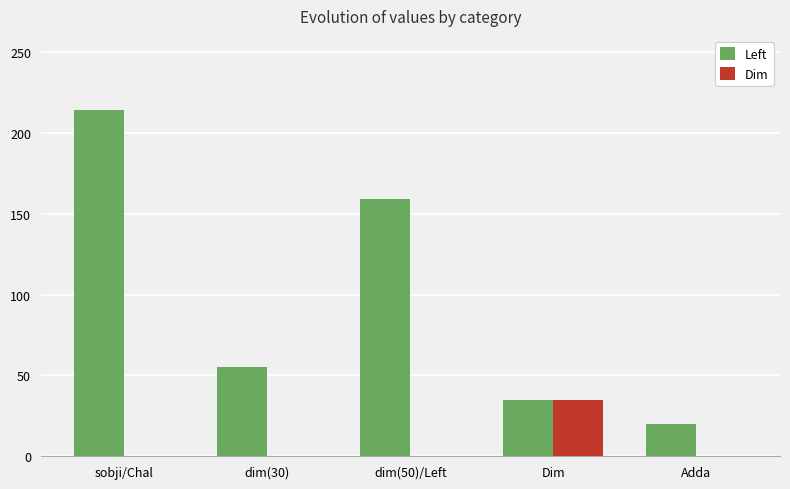

What is the total value across all series at dim(30)?

55